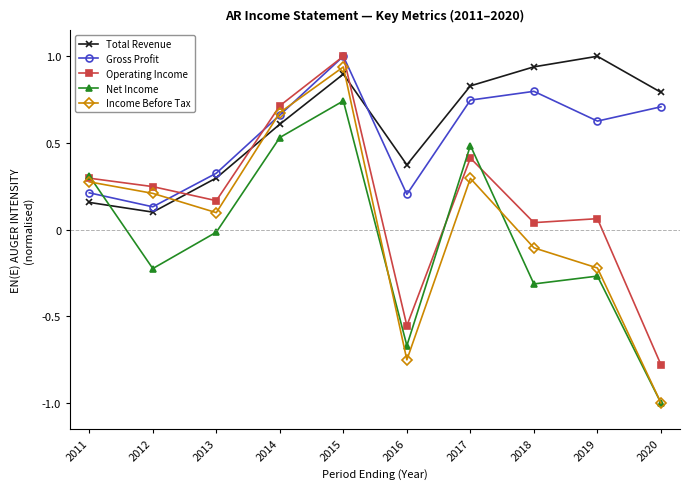

The Total Revenue series shows 0.9 at 2018. True or false?

True